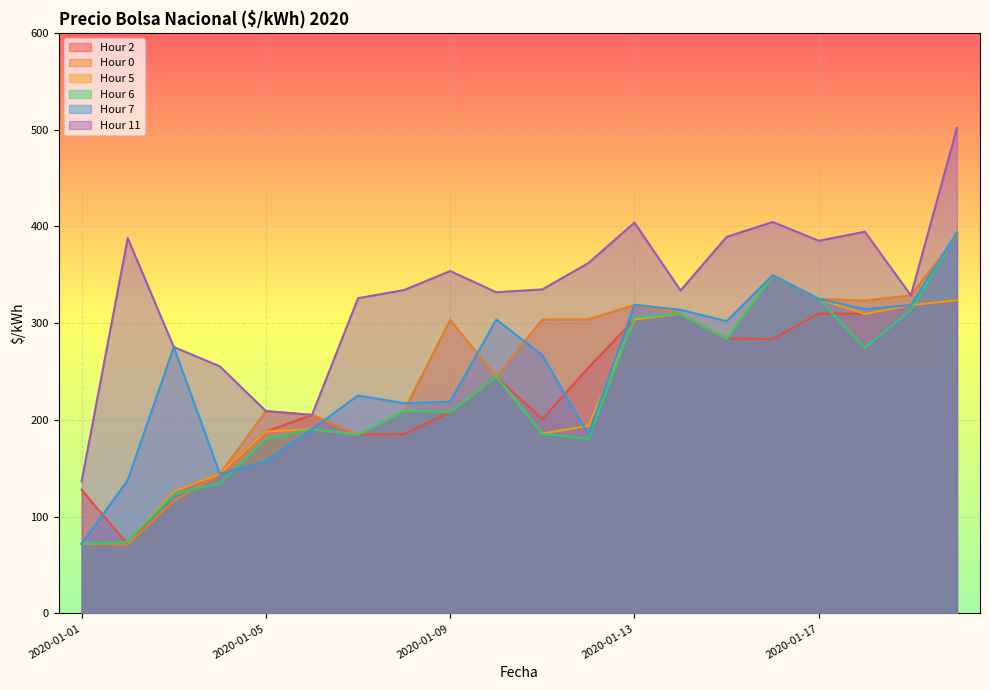

What are all the series names shown in the legend?

Hour 2, Hour 0, Hour 5, Hour 6, Hour 7, Hour 11